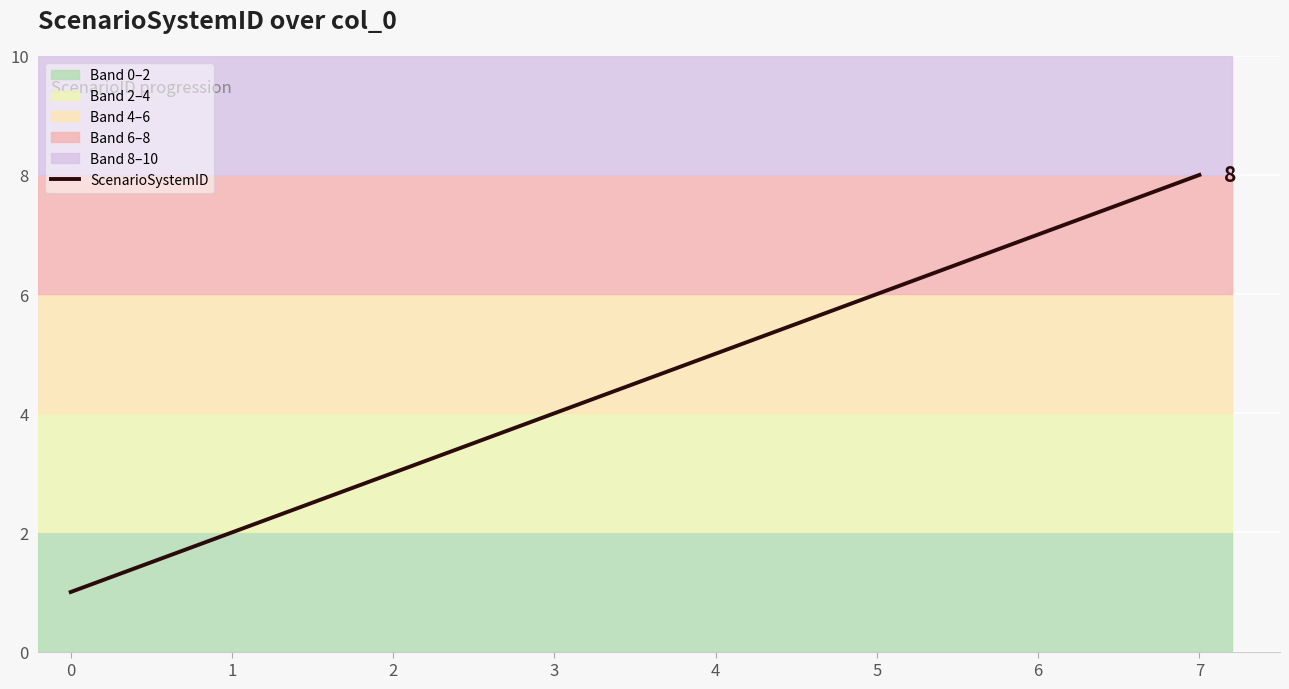

Reading left to right, list all the values displayed in this chart.

0=1	1=2	2=3	3=4	4=5	5=6	6=7	7=8